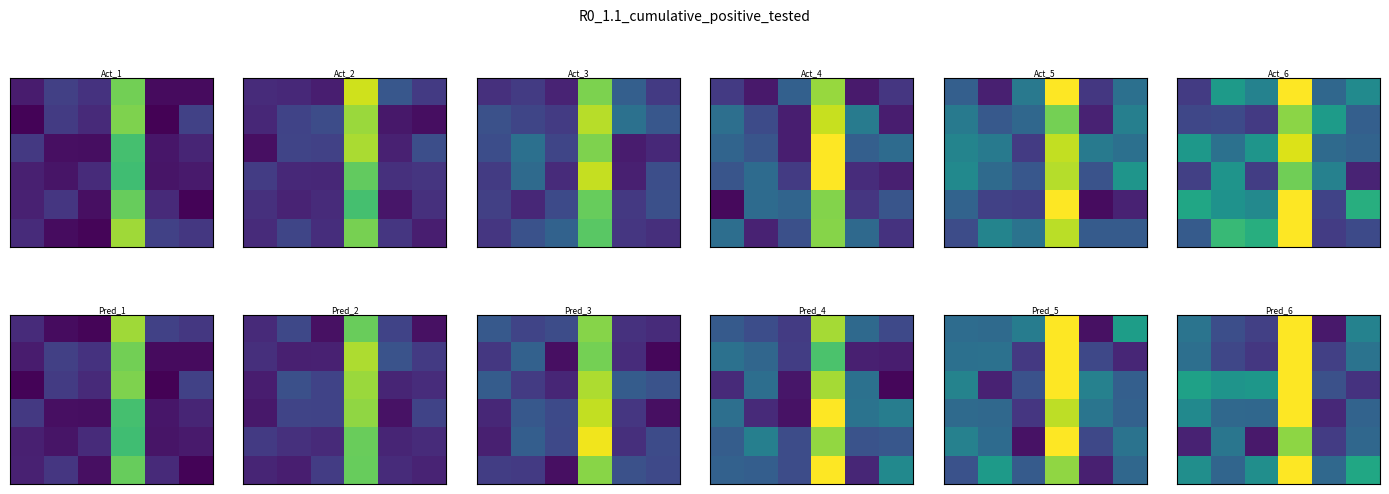

What is the maximum value shown in the chart?

2.0